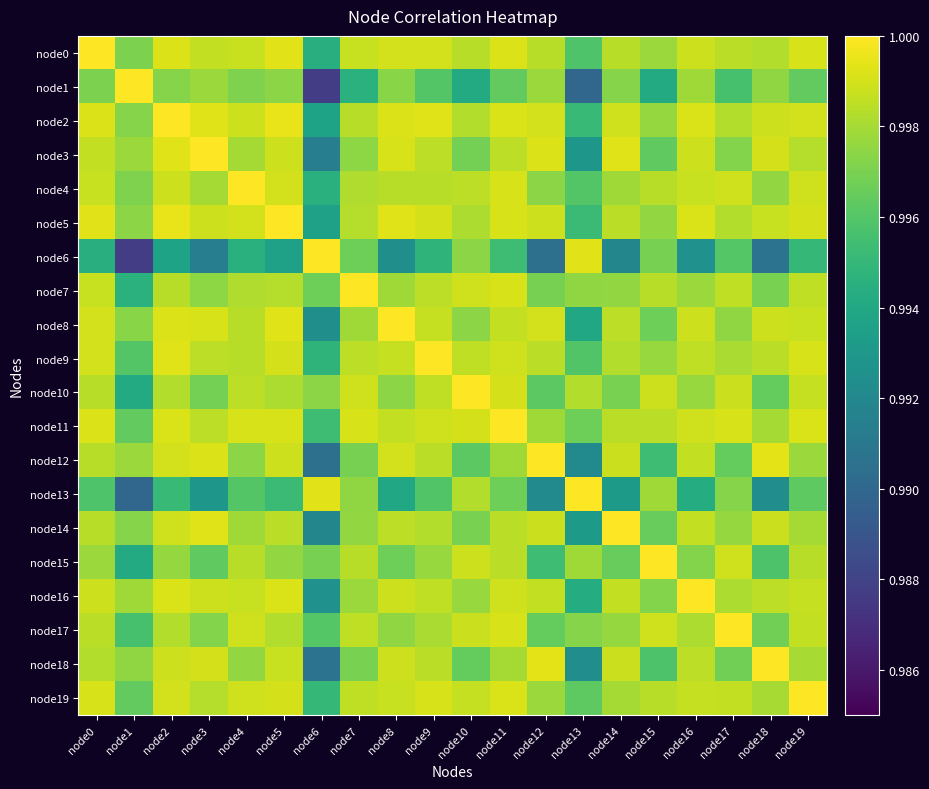

Reading left to right, what are all the values shown in this chart?

node0: node0=1.0	node1=1.0	node2=1.0	node3=1.0	node4=1.0	node5=1.0	node6=1.0	node7=1.0	node8=1.0	node9=1.0	node10=1.0	node11=1.0	node12=1.0	node13=1.0	node14=1.0	node15=1.0	node16=1.0	node17=1.0	node18=1.0	node19=1.0
node1: node0=1.0	node1=1.0	node2=1.0	node3=1.0	node4=1.0	node5=1.0	node6=1.0	node7=1.0	node8=1.0	node9=1.0	node10=1.0	node11=1.0	node12=1.0	node13=1.0	node14=1.0	node15=1.0	node16=1.0	node17=1.0	node18=1.0	node19=1.0
node2: node0=1.0	node1=1.0	node2=1.0	node3=1.0	node4=1.0	node5=1.0	node6=1.0	node7=1.0	node8=1.0	node9=1.0	node10=1.0	node11=1.0	node12=1.0	node13=1.0	node14=1.0	node15=1.0	node16=1.0	node17=1.0	node18=1.0	node19=1.0
node3: node0=1.0	node1=1.0	node2=1.0	node3=1.0	node4=1.0	node5=1.0	node6=1.0	node7=1.0	node8=1.0	node9=1.0	node10=1.0	node11=1.0	node12=1.0	node13=1.0	node14=1.0	node15=1.0	node16=1.0	node17=1.0	node18=1.0	node19=1.0
node4: node0=1.0	node1=1.0	node2=1.0	node3=1.0	node4=1.0	node5=1.0	node6=1.0	node7=1.0	node8=1.0	node9=1.0	node10=1.0	node11=1.0	node12=1.0	node13=1.0	node14=1.0	node15=1.0	node16=1.0	node17=1.0	node18=1.0	node19=1.0
node5: node0=1.0	node1=1.0	node2=1.0	node3=1.0	node4=1.0	node5=1.0	node6=1.0	node7=1.0	node8=1.0	node9=1.0	node10=1.0	node11=1.0	node12=1.0	node13=1.0	node14=1.0	node15=1.0	node16=1.0	node17=1.0	node18=1.0	node19=1.0
node6: node0=1.0	node1=1.0	node2=1.0	node3=1.0	node4=1.0	node5=1.0	node6=1.0	node7=1.0	node8=1.0	node9=1.0	node10=1.0	node11=1.0	node12=1.0	node13=1.0	node14=1.0	node15=1.0	node16=1.0	node17=1.0	node18=1.0	node19=1.0
node7: node0=1.0	node1=1.0	node2=1.0	node3=1.0	node4=1.0	node5=1.0	node6=1.0	node7=1.0	node8=1.0	node9=1.0	node10=1.0	node11=1.0	node12=1.0	node13=1.0	node14=1.0	node15=1.0	node16=1.0	node17=1.0	node18=1.0	node19=1.0
node8: node0=1.0	node1=1.0	node2=1.0	node3=1.0	node4=1.0	node5=1.0	node6=1.0	node7=1.0	node8=1.0	node9=1.0	node10=1.0	node11=1.0	node12=1.0	node13=1.0	node14=1.0	node15=1.0	node16=1.0	node17=1.0	node18=1.0	node19=1.0
node9: node0=1.0	node1=1.0	node2=1.0	node3=1.0	node4=1.0	node5=1.0	node6=1.0	node7=1.0	node8=1.0	node9=1.0	node10=1.0	node11=1.0	node12=1.0	node13=1.0	node14=1.0	node15=1.0	node16=1.0	node17=1.0	node18=1.0	node19=1.0
node10: node0=1.0	node1=1.0	node2=1.0	node3=1.0	node4=1.0	node5=1.0	node6=1.0	node7=1.0	node8=1.0	node9=1.0	node10=1.0	node11=1.0	node12=1.0	node13=1.0	node14=1.0	node15=1.0	node16=1.0	node17=1.0	node18=1.0	node19=1.0
node11: node0=1.0	node1=1.0	node2=1.0	node3=1.0	node4=1.0	node5=1.0	node6=1.0	node7=1.0	node8=1.0	node9=1.0	node10=1.0	node11=1.0	node12=1.0	node13=1.0	node14=1.0	node15=1.0	node16=1.0	node17=1.0	node18=1.0	node19=1.0
node12: node0=1.0	node1=1.0	node2=1.0	node3=1.0	node4=1.0	node5=1.0	node6=1.0	node7=1.0	node8=1.0	node9=1.0	node10=1.0	node11=1.0	node12=1.0	node13=1.0	node14=1.0	node15=1.0	node16=1.0	node17=1.0	node18=1.0	node19=1.0
node13: node0=1.0	node1=1.0	node2=1.0	node3=1.0	node4=1.0	node5=1.0	node6=1.0	node7=1.0	node8=1.0	node9=1.0	node10=1.0	node11=1.0	node12=1.0	node13=1.0	node14=1.0	node15=1.0	node16=1.0	node17=1.0	node18=1.0	node19=1.0
node14: node0=1.0	node1=1.0	node2=1.0	node3=1.0	node4=1.0	node5=1.0	node6=1.0	node7=1.0	node8=1.0	node9=1.0	node10=1.0	node11=1.0	node12=1.0	node13=1.0	node14=1.0	node15=1.0	node16=1.0	node17=1.0	node18=1.0	node19=1.0
node15: node0=1.0	node1=1.0	node2=1.0	node3=1.0	node4=1.0	node5=1.0	node6=1.0	node7=1.0	node8=1.0	node9=1.0	node10=1.0	node11=1.0	node12=1.0	node13=1.0	node14=1.0	node15=1.0	node16=1.0	node17=1.0	node18=1.0	node19=1.0
node16: node0=1.0	node1=1.0	node2=1.0	node3=1.0	node4=1.0	node5=1.0	node6=1.0	node7=1.0	node8=1.0	node9=1.0	node10=1.0	node11=1.0	node12=1.0	node13=1.0	node14=1.0	node15=1.0	node16=1.0	node17=1.0	node18=1.0	node19=1.0
node17: node0=1.0	node1=1.0	node2=1.0	node3=1.0	node4=1.0	node5=1.0	node6=1.0	node7=1.0	node8=1.0	node9=1.0	node10=1.0	node11=1.0	node12=1.0	node13=1.0	node14=1.0	node15=1.0	node16=1.0	node17=1.0	node18=1.0	node19=1.0
node18: node0=1.0	node1=1.0	node2=1.0	node3=1.0	node4=1.0	node5=1.0	node6=1.0	node7=1.0	node8=1.0	node9=1.0	node10=1.0	node11=1.0	node12=1.0	node13=1.0	node14=1.0	node15=1.0	node16=1.0	node17=1.0	node18=1.0	node19=1.0
node19: node0=1.0	node1=1.0	node2=1.0	node3=1.0	node4=1.0	node5=1.0	node6=1.0	node7=1.0	node8=1.0	node9=1.0	node10=1.0	node11=1.0	node12=1.0	node13=1.0	node14=1.0	node15=1.0	node16=1.0	node17=1.0	node18=1.0	node19=1.0